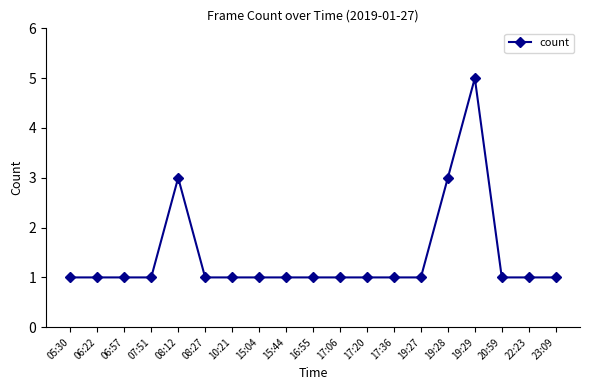

Which category has the highest value across all series?

19:29